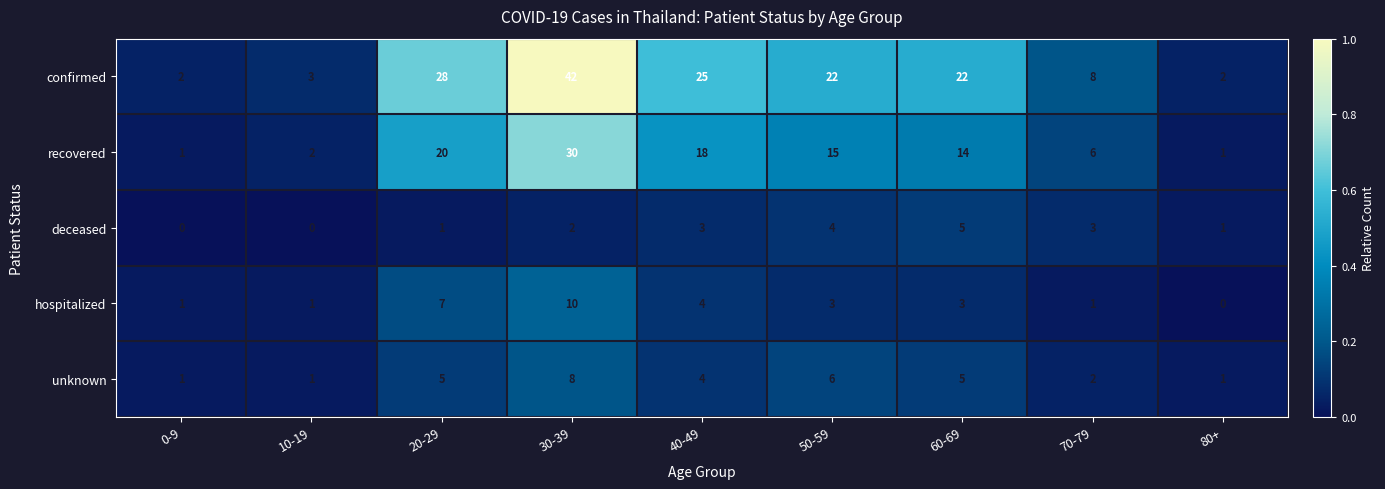

Count the number of categories in the chart.

9